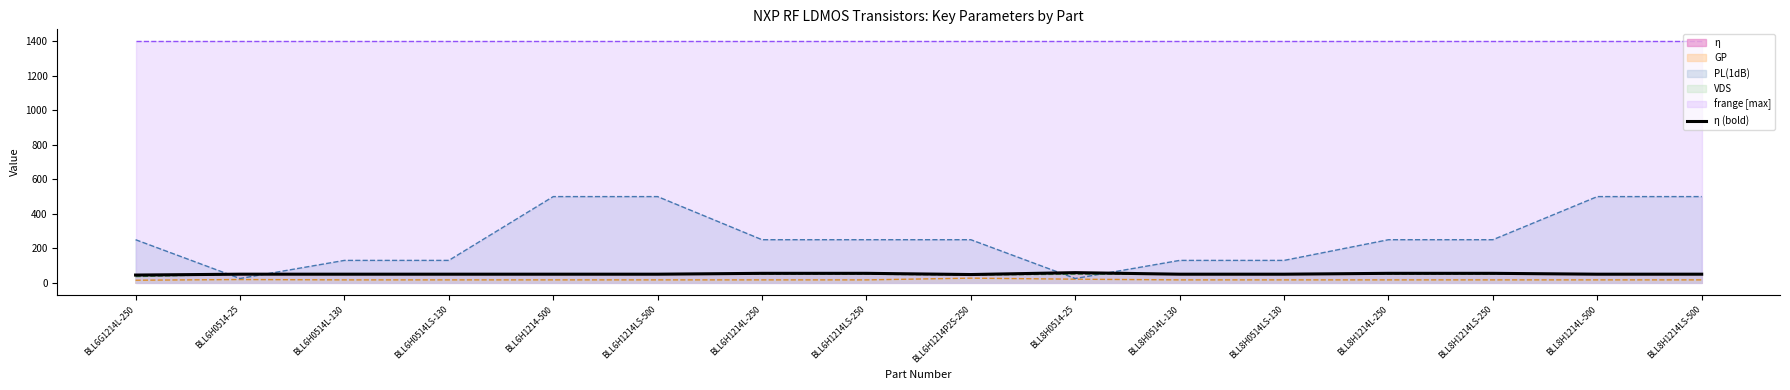

Which category has the highest value across all series?

BLL8H0514-25